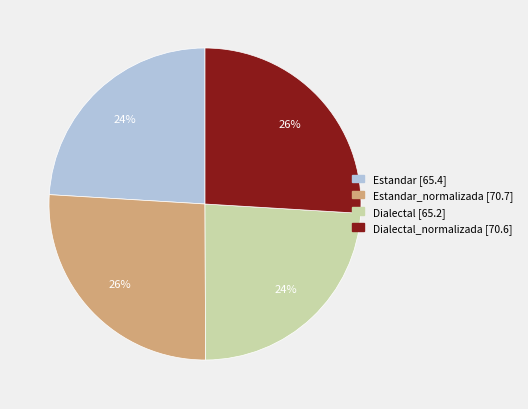

Is there a majority slice in this chart?

No